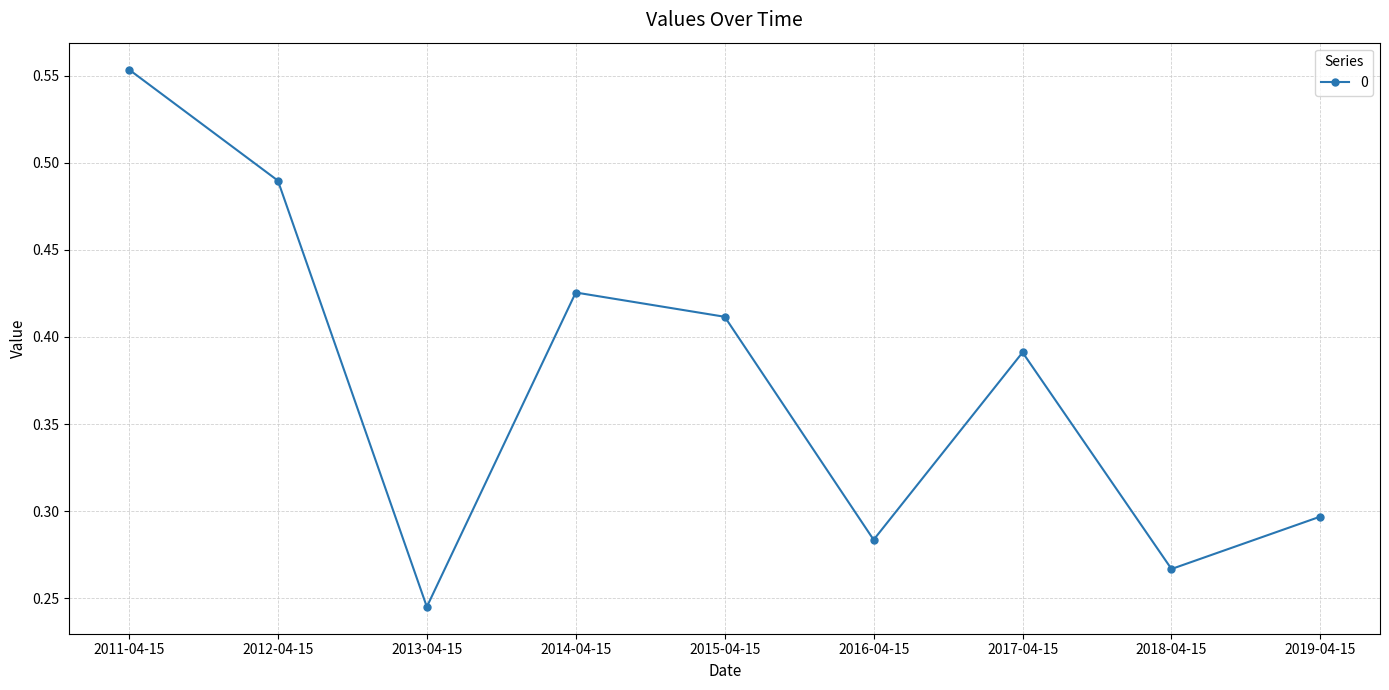

Which label corresponds to the smallest value in the chart?

2013-04-15